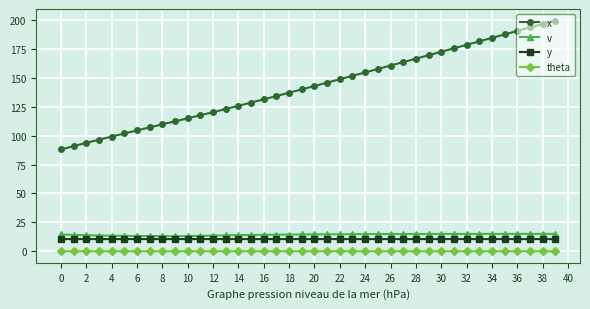

Which series has the largest total across all categories?

x